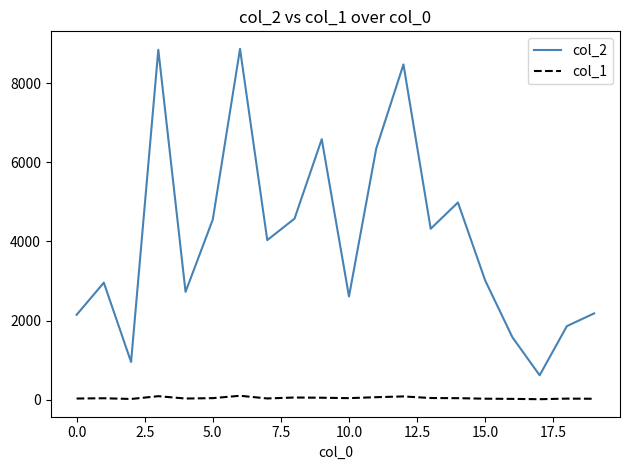

Rank the series by their maximum value, from highest to lowest.

col_2, col_1